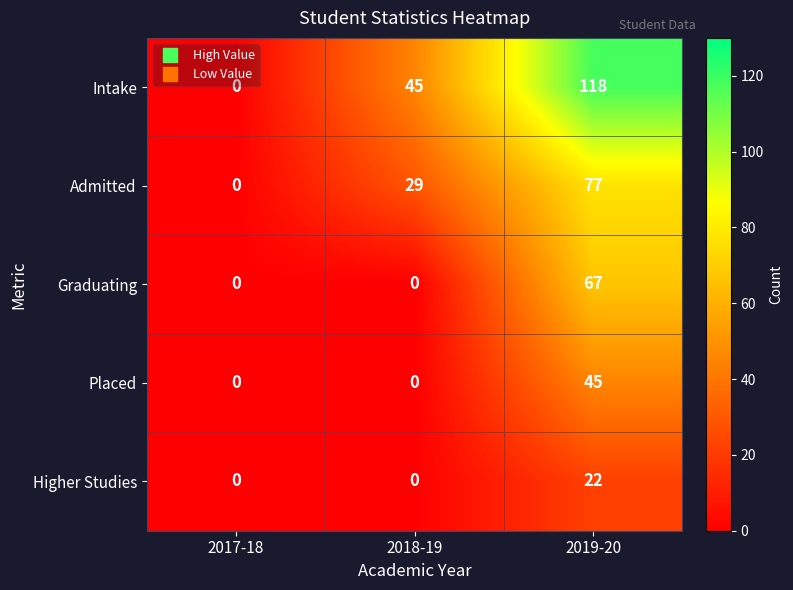

Rank the categories by Intake value from lowest to highest.

2017-18, 2018-19, 2019-20